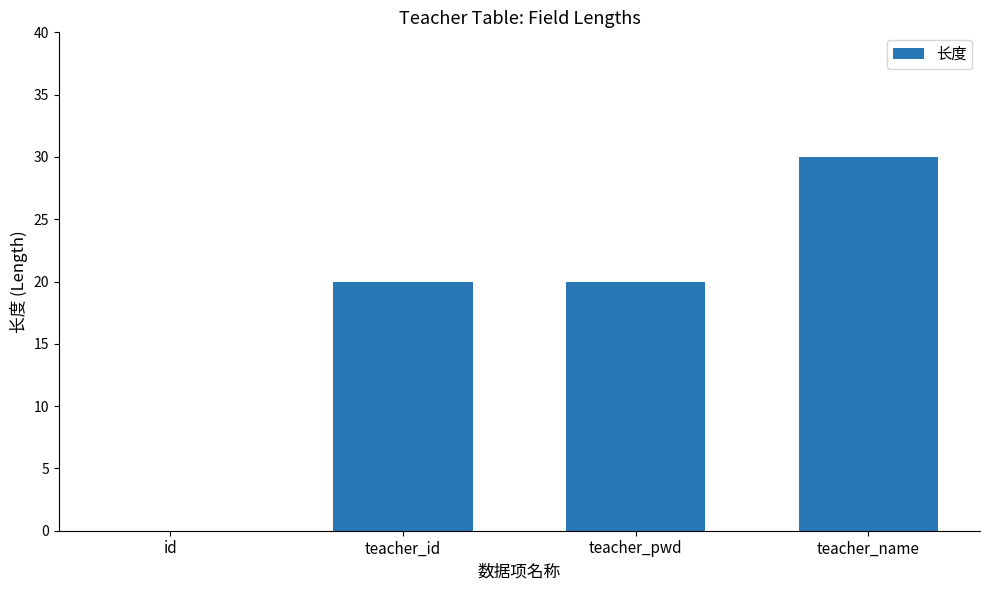

Reading left to right, list all the values displayed in this chart.

id=0	teacher_id=20	teacher_pwd=20	teacher_name=30